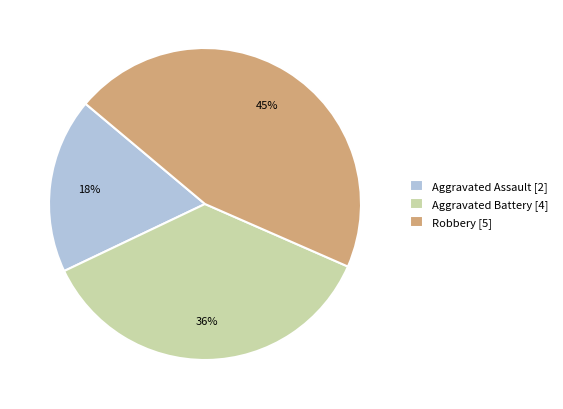

Between Aggravated Battery and Aggravated Assault, which is larger?

Aggravated Battery